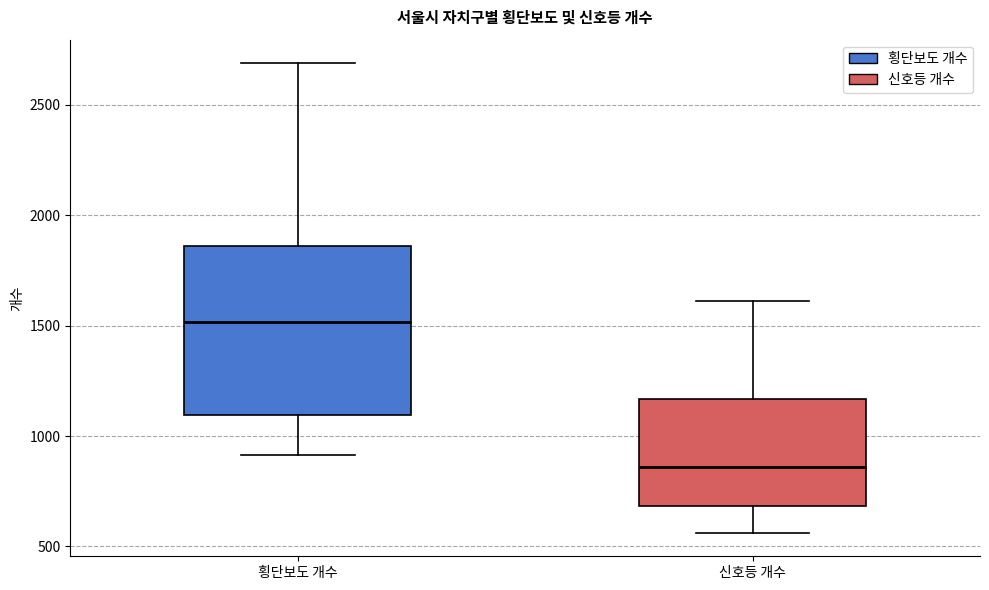

Reading left to right, transcribe this box plot: for each box, give where its median line is, the range the box spans, and where its two whiskers end, as read against the y-axis. The values are not printed on the chart, so give them approximately, as read against the axis.

횡단보도 개수: median 1500, box 1100 to 1850, whiskers 900 to 2700
신호등 개수: median 850, box 700 to 1150, whiskers 550 to 1600